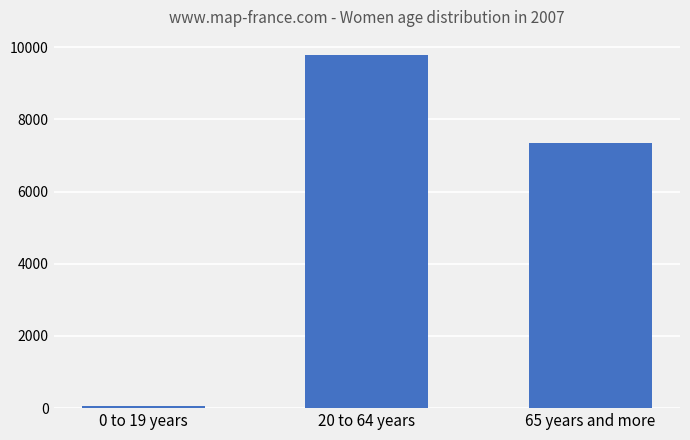

Is it true that the value at 20 to 64 years is 9799?

True